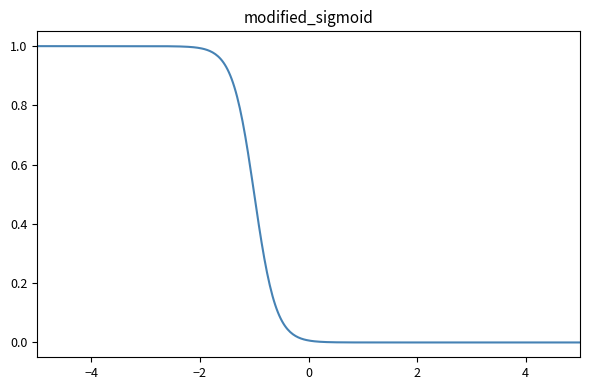

What is the greatest value displayed?

1